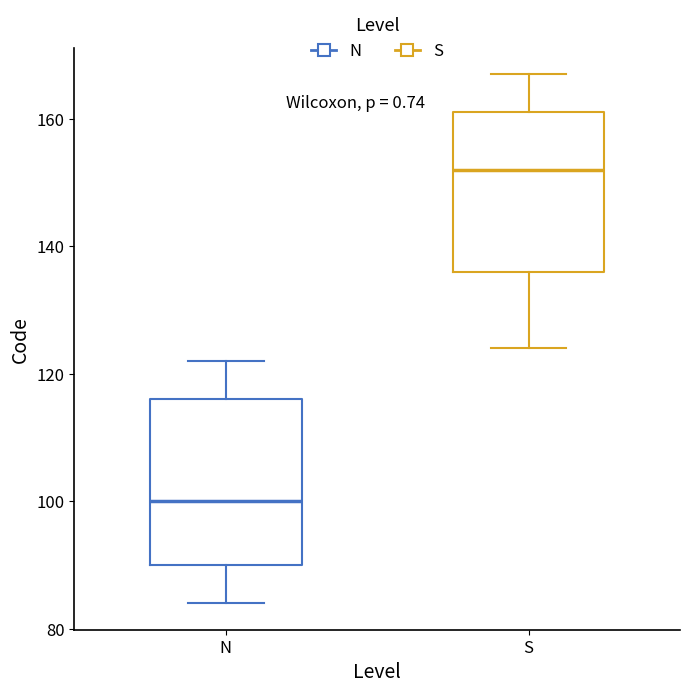

Which box has the highest median line?

S